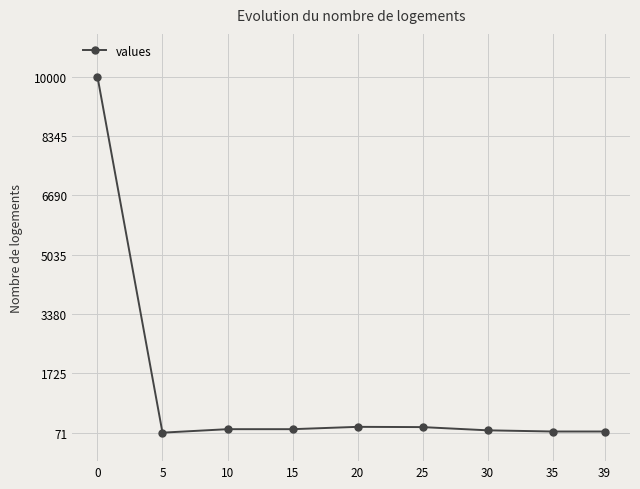

Is it true that the value at 0 is 16702?

False